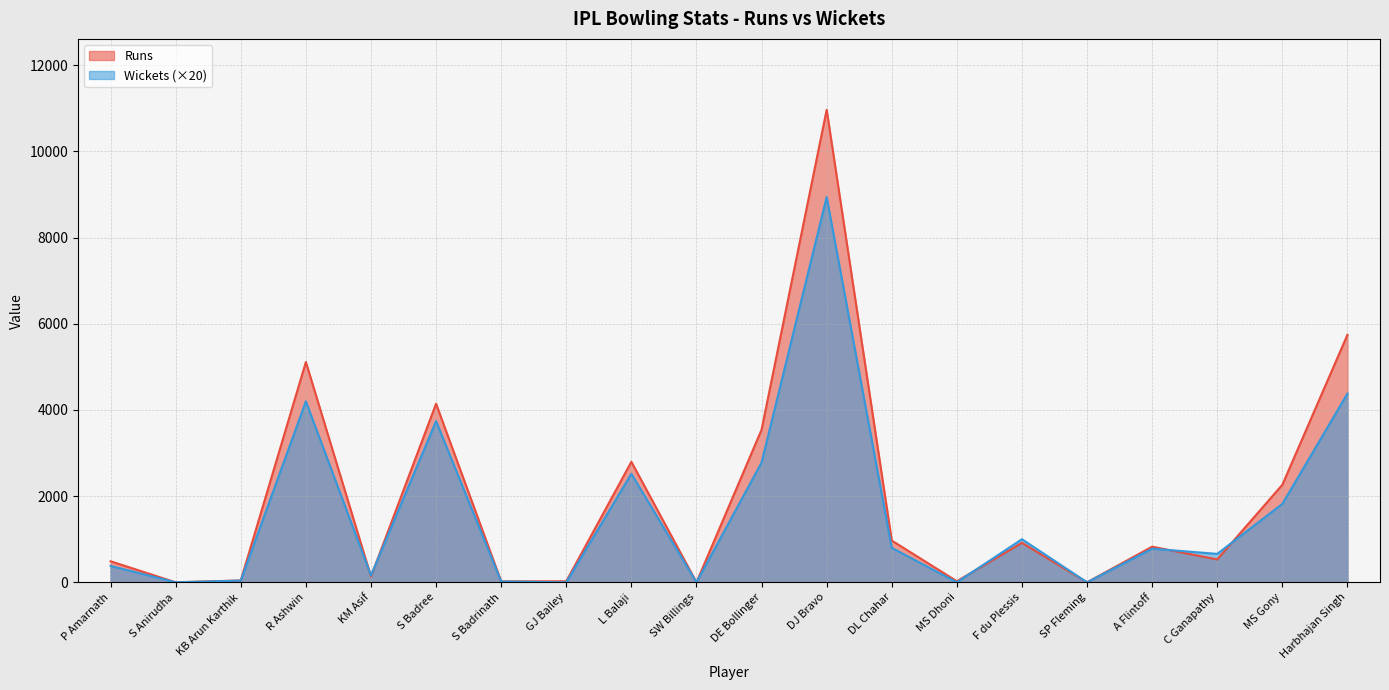

What is the difference between the second highest and second lowest values in the Runs series?

5744